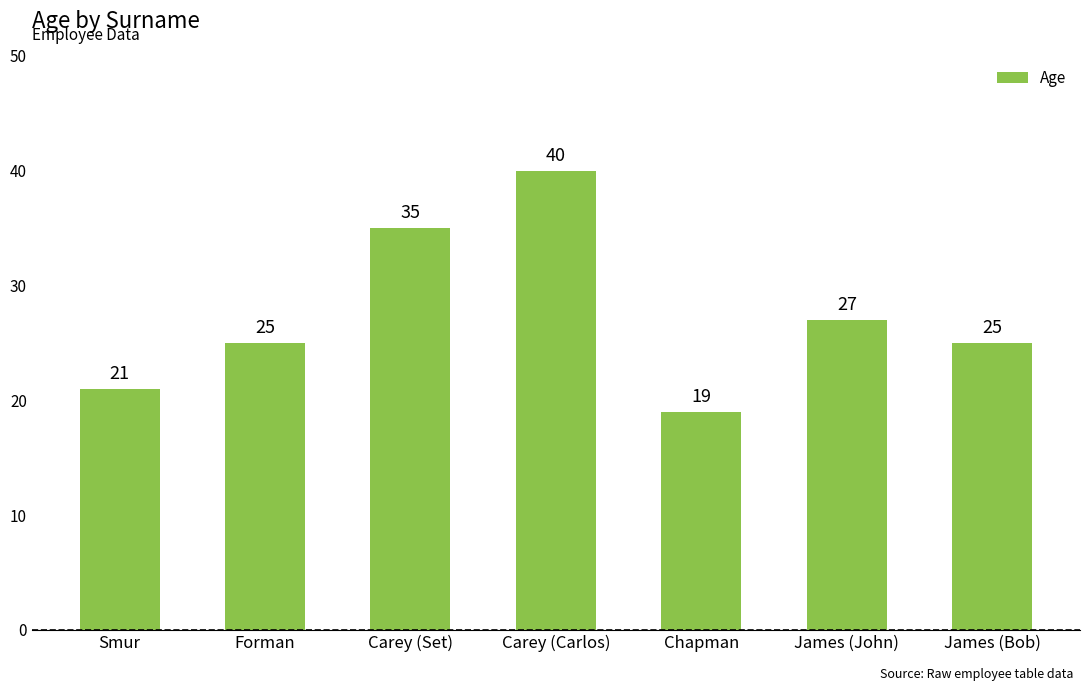

Approximately how many times larger is the value at Smur compared to James (John)?

0.8